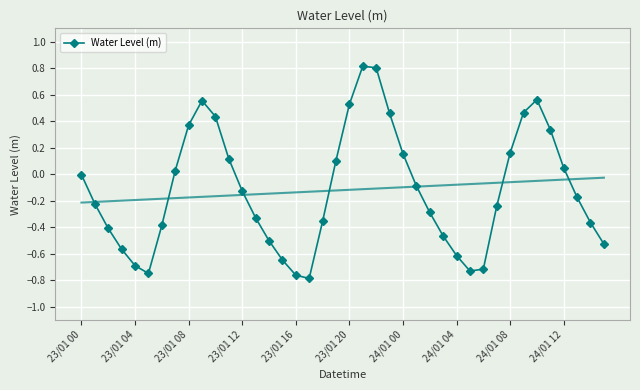

The chart shows a value of -0.4 at 38. True or false?

True